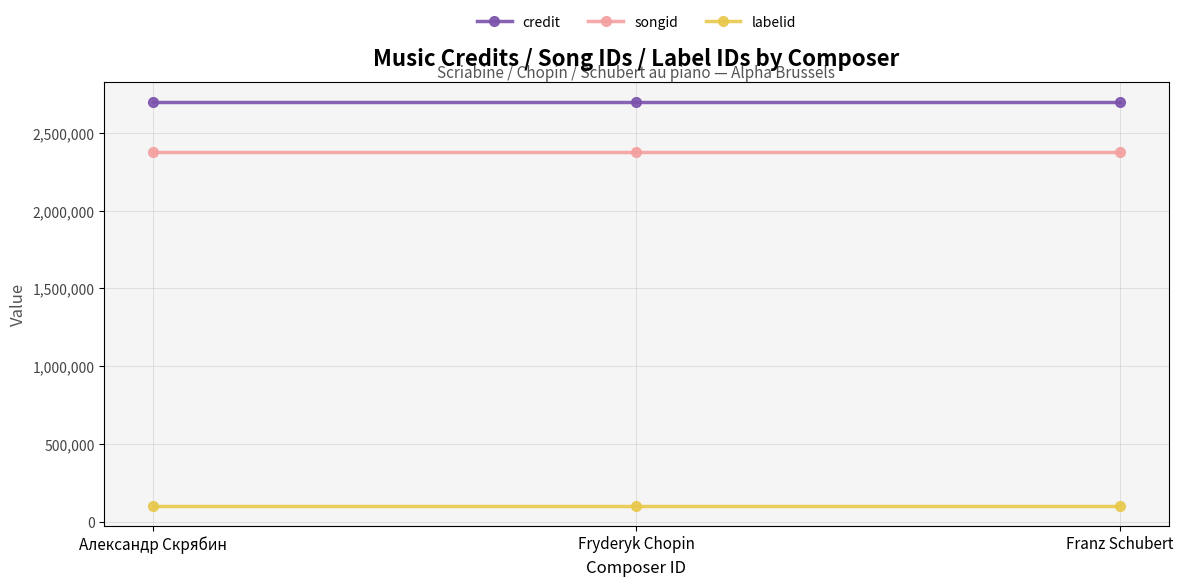

How many lines are shown in the chart?

3